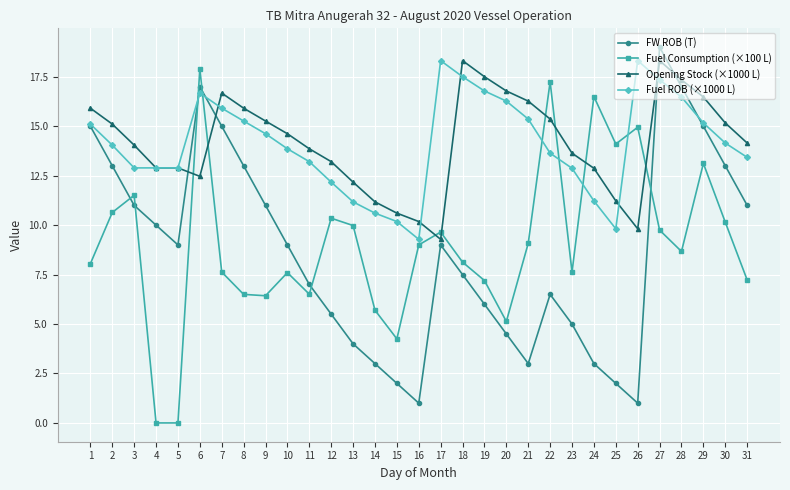

Between which two adjacent categories do Fuel ROB (×1000 L) and Fuel Consumption (×100 L) first intersect?

5 and 6